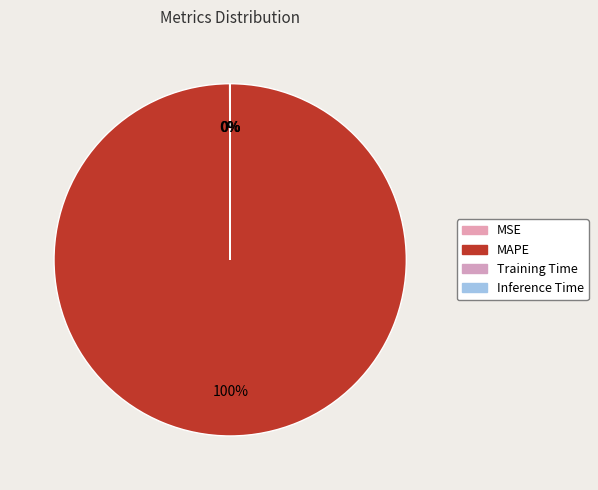

True or false: Training Time accounts for 0% of the total.

True